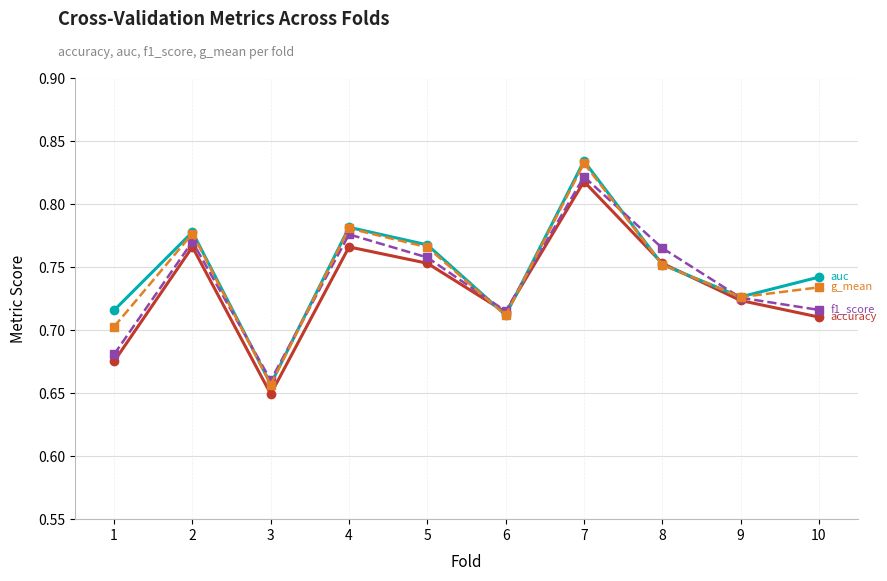

At which category does the chart reach its minimum across all series?

3